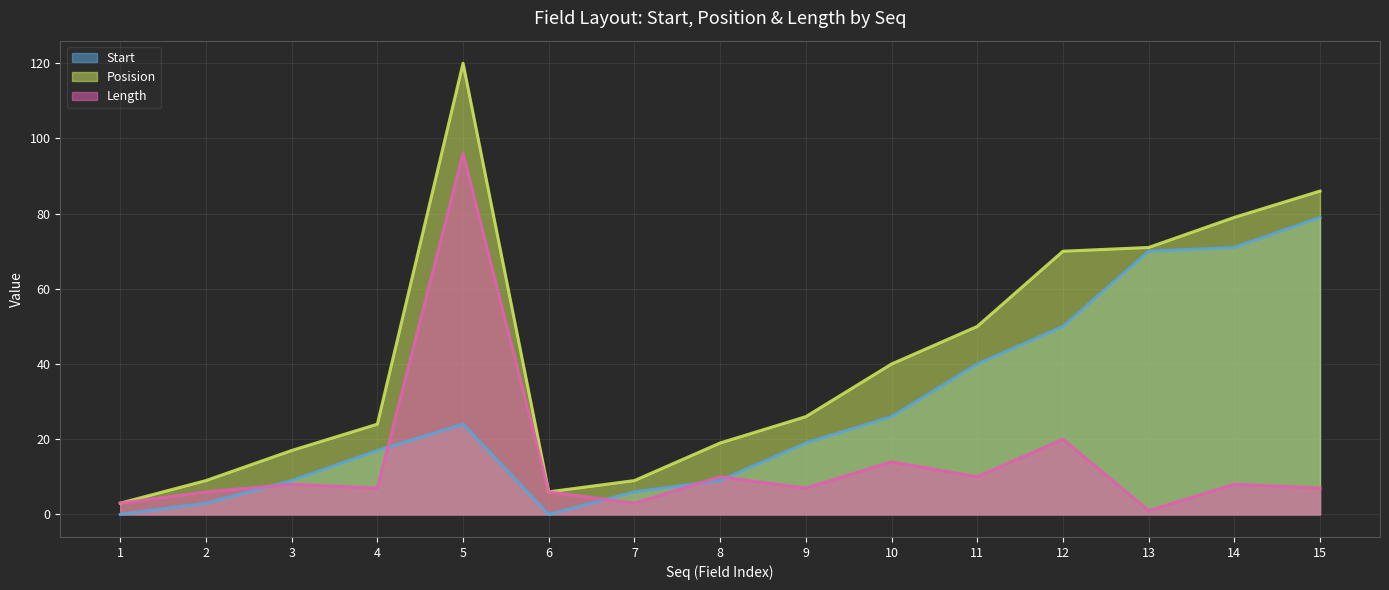

What is the sum of all Start values?

423